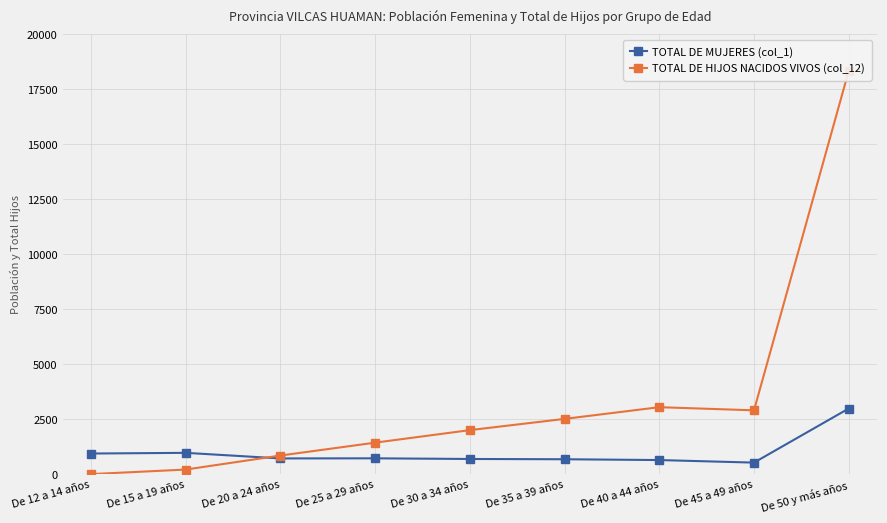

What is the value of the TOTAL DE HIJOS NACIDOS VIVOS (col_12) point at the 1st from the left?

4